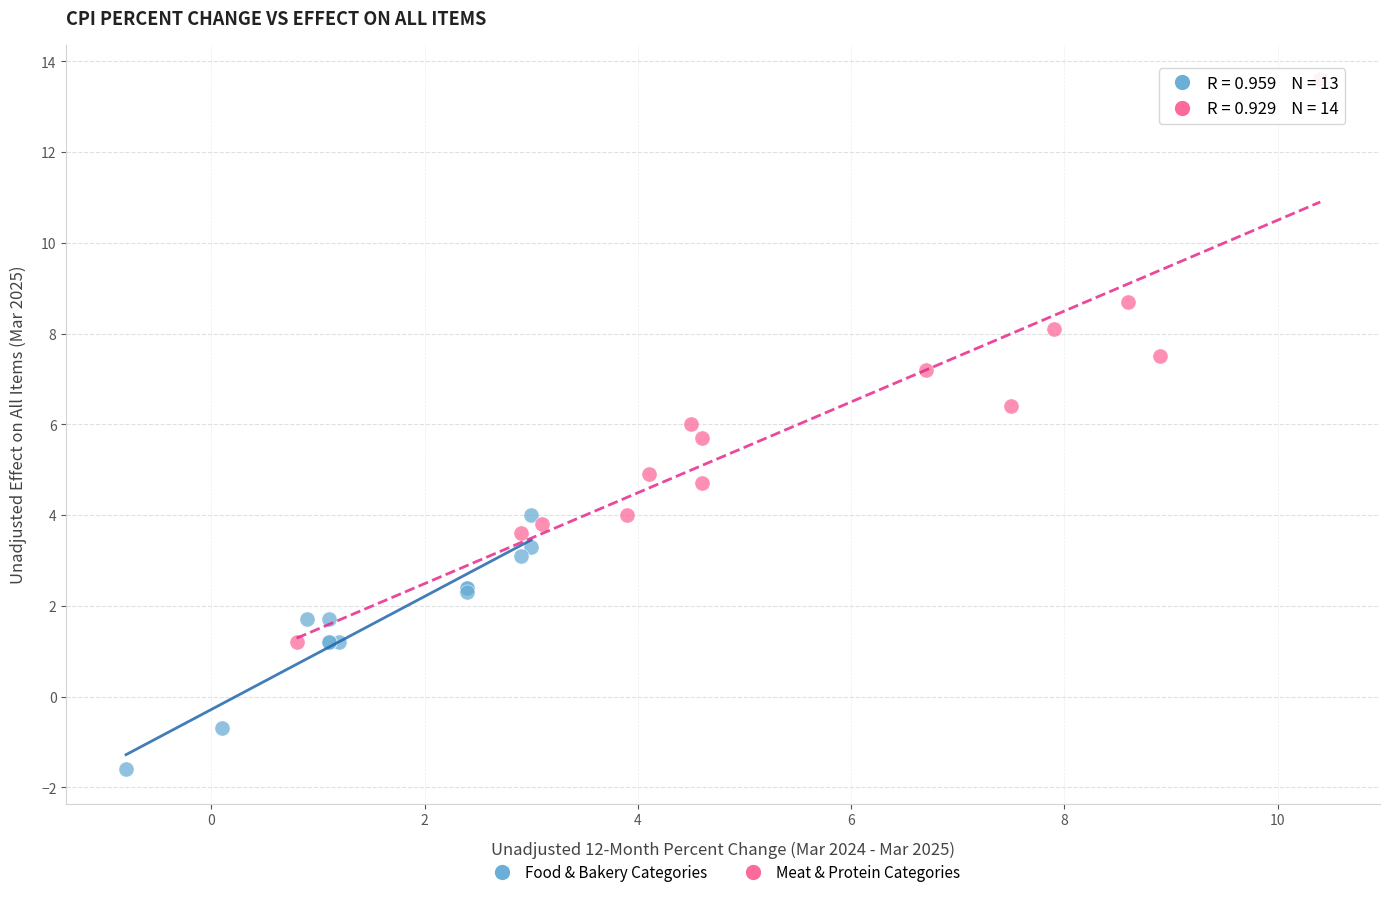

Which series has the largest Y range (max minus min)?

Meat & Protein Categories